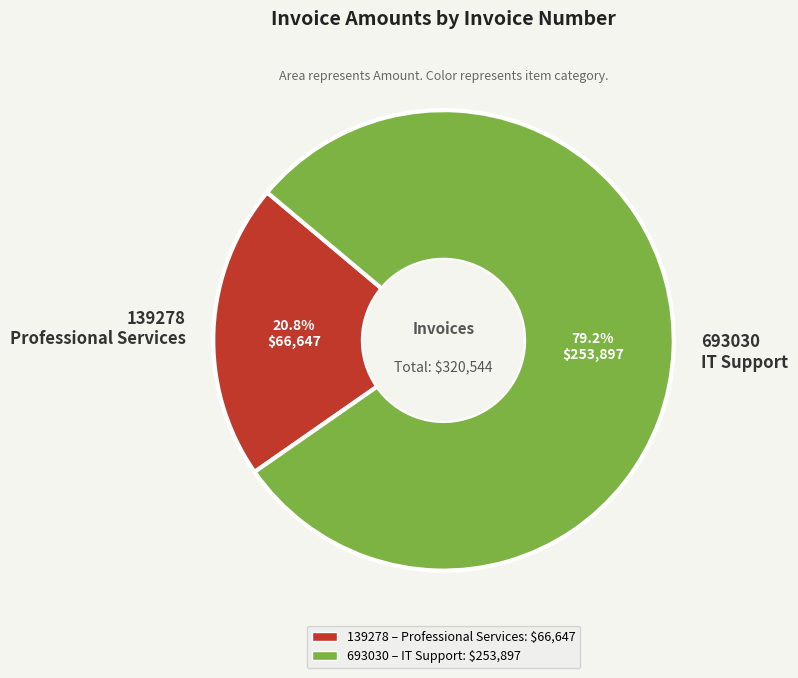

What percentage is NOT represented by 693030?

20.8%